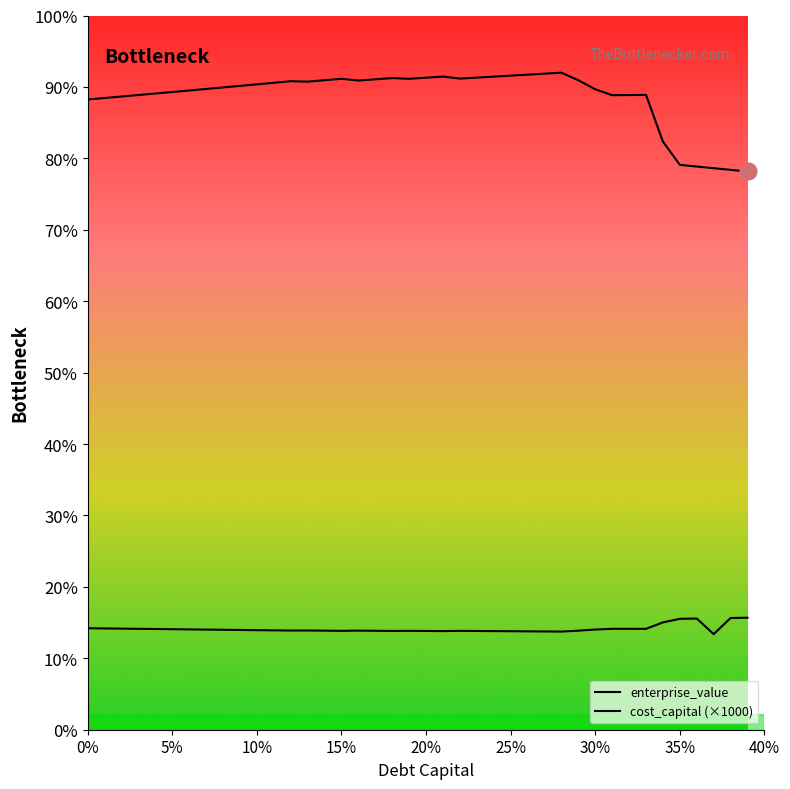

What are all the series names shown in the legend?

enterprise_value, cost_capital (×1000)